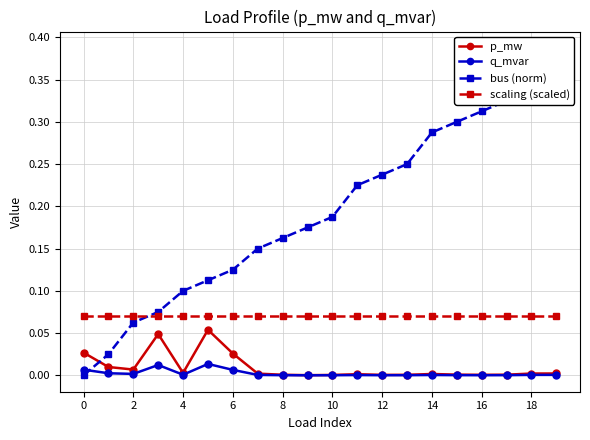

What are all the series names shown in the legend?

p_mw, q_mvar, bus (norm), scaling (scaled)